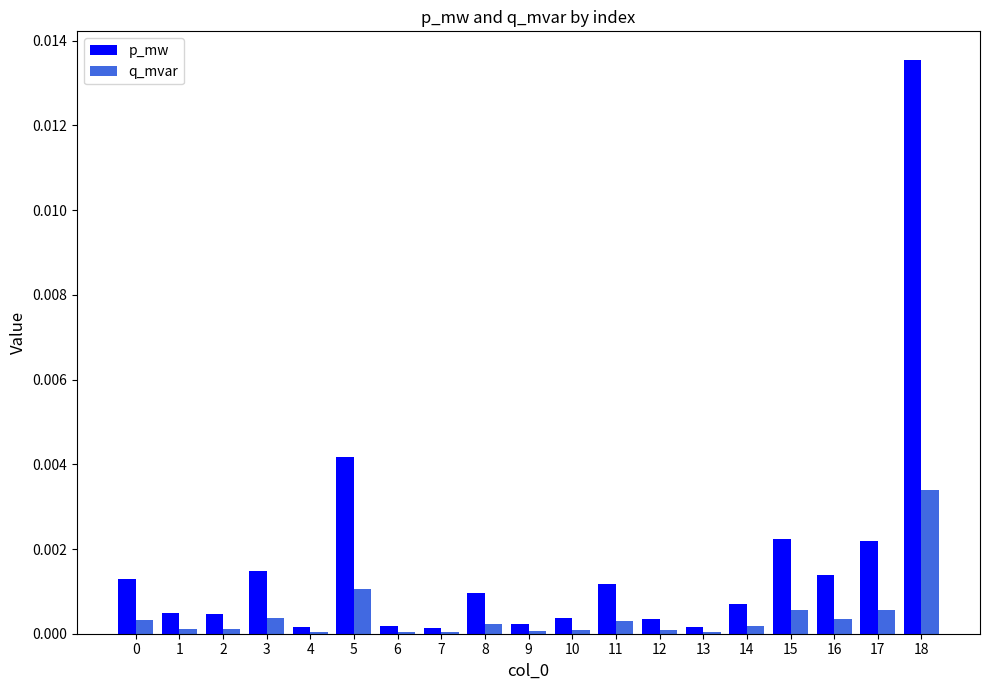

Which series has the largest total across all categories?

p_mw